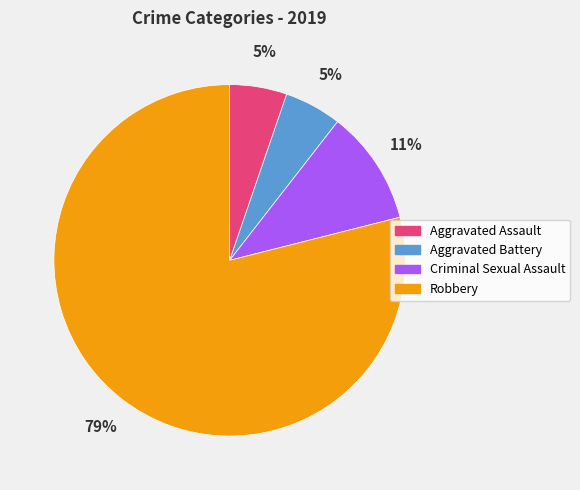

True or false: Aggravated Battery accounts for 17% of the total.

False